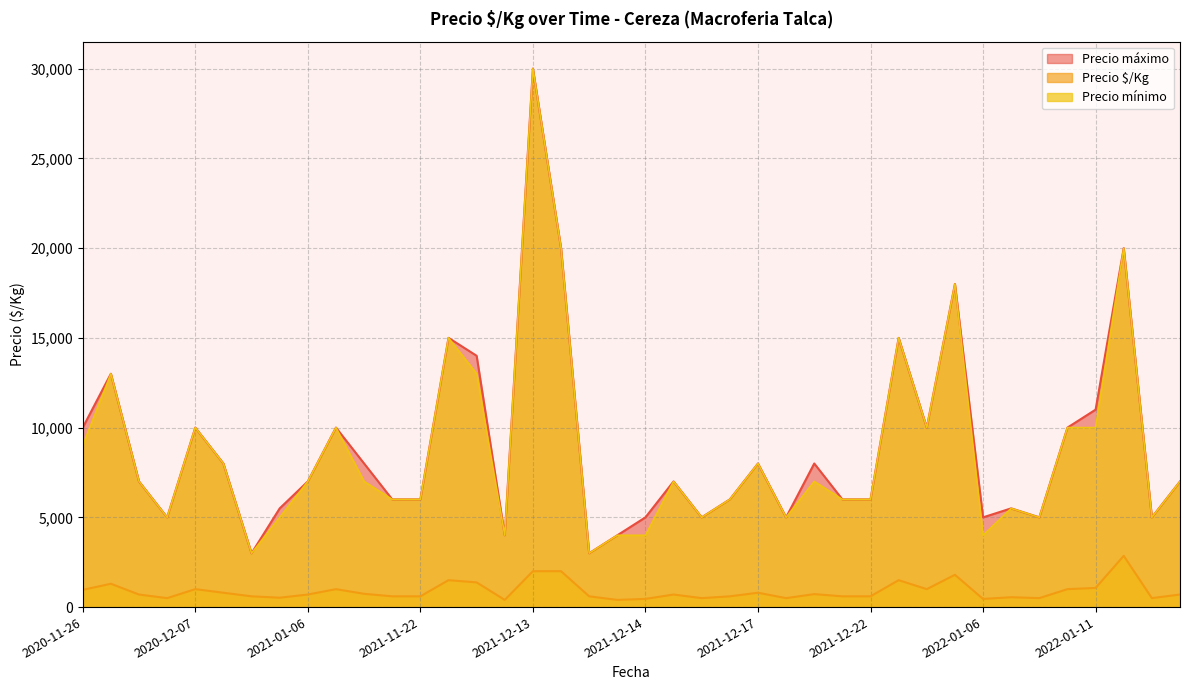

Reading right to left, list all the values displayed in this chart.

Precio $/Kg: 700	500	2857	1067	1000	500	550	454	1800	1000	1500	600	600	723	500	800	600	500	700	456	400	600	2000	2000	400	1377	1500	600	600	740	1000	700	523	600	800	1000	500	700	1300	960
Precio máximo: 7000	5000	20000	11000	10000	5000	5500	5000	18000	10000	15000	6000	6000	8000	5000	8000	6000	5000	7000	5000	4000	3000	20000	30000	4000	14000	15000	6000	6000	8000	10000	7000	5500	3000	8000	10000	5000	7000	13000	10000
Precio mínimo: 7000	5000	20000	10000	10000	5000	5500	4000	18000	10000	15000	6000	6000	7000	5000	8000	6000	5000	7000	4000	4000	3000	20000	30000	4000	13000	15000	6000	6000	7000	10000	7000	5000	3000	8000	10000	5000	7000	13000	9000